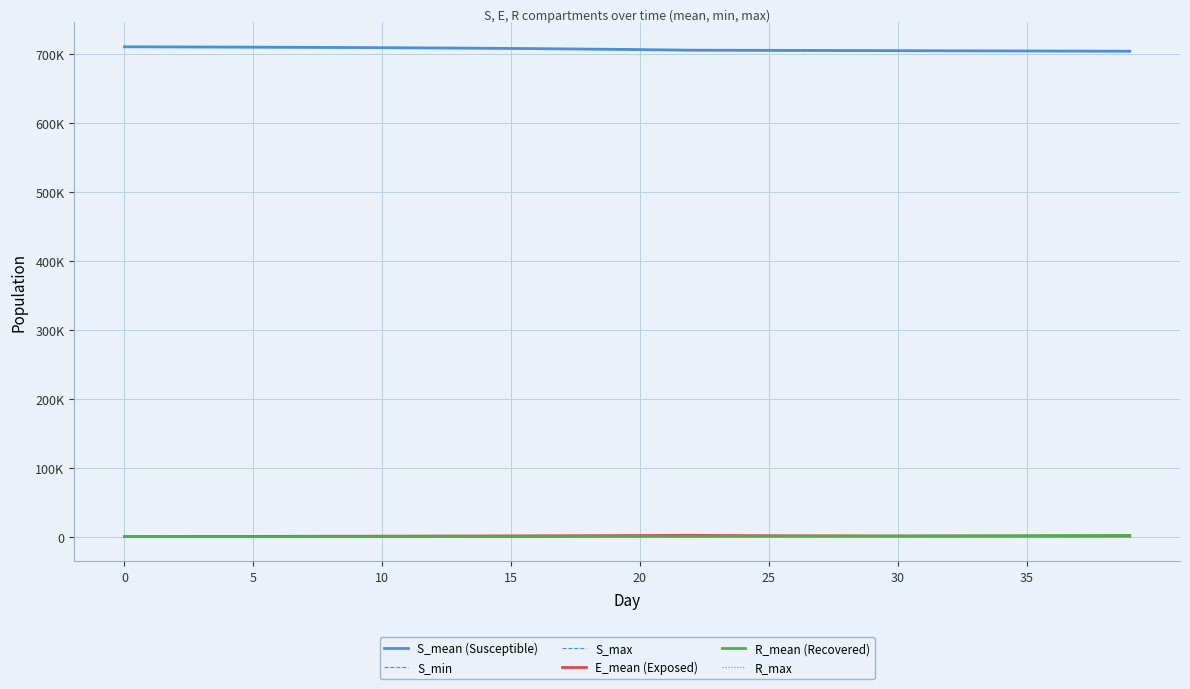

At which label does R_mean (Recovered) first exceed 220?

20